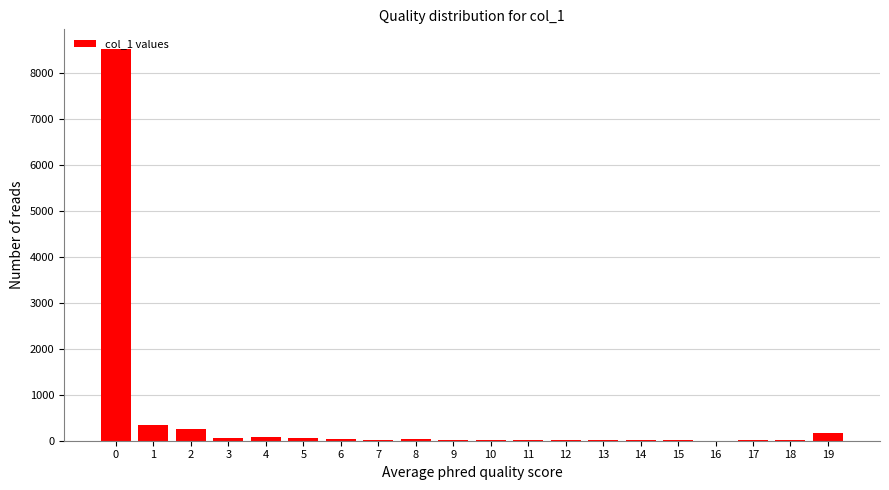

What is the sum of all values?

9707